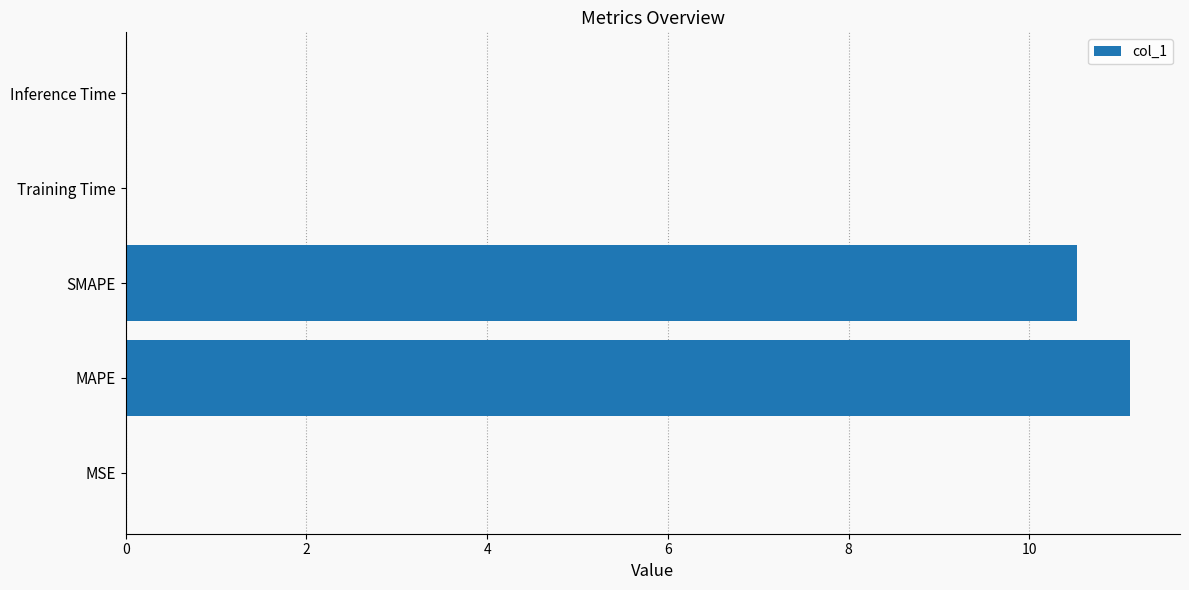

True or false: the data shows 11.1 at MAPE.

True